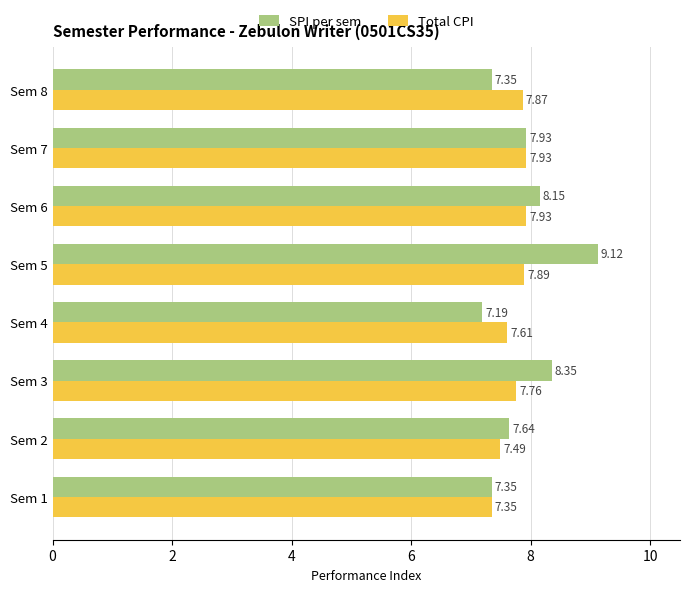

What is the average value of the Total CPI series?

7.7